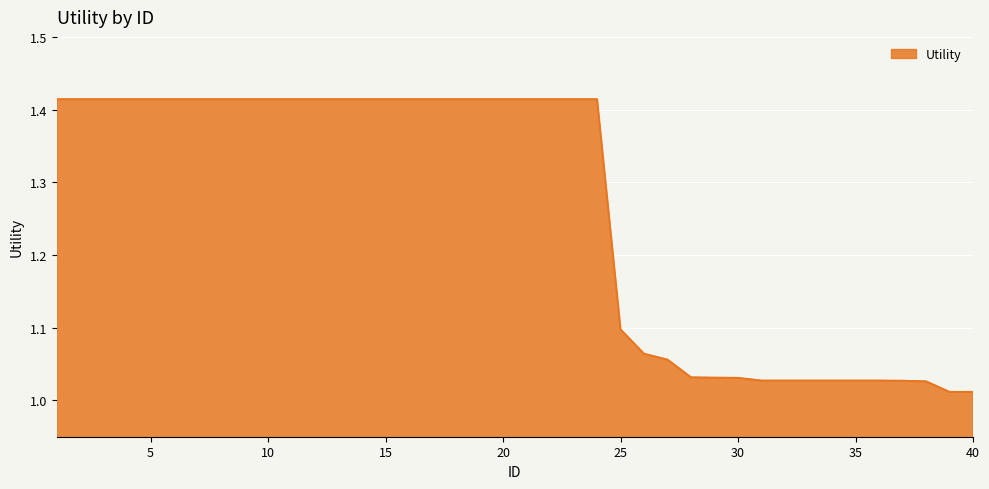

What is the difference between the maximum and minimum values?

0.4